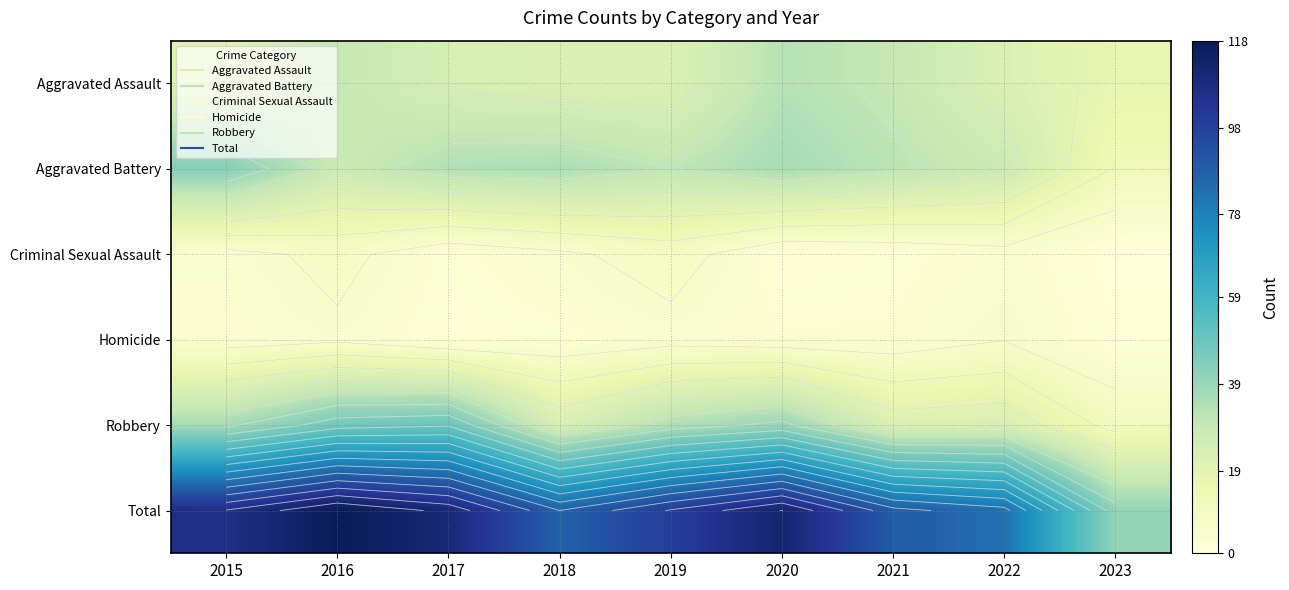

How many data points does each series have?

9